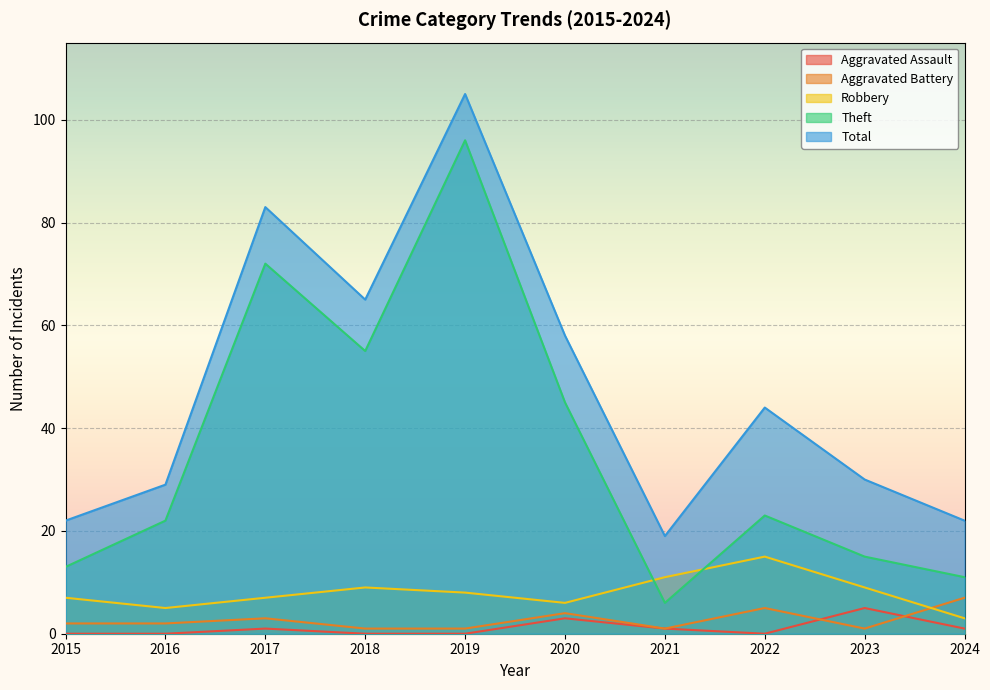

How many interior local peaks does the Theft series have?

3